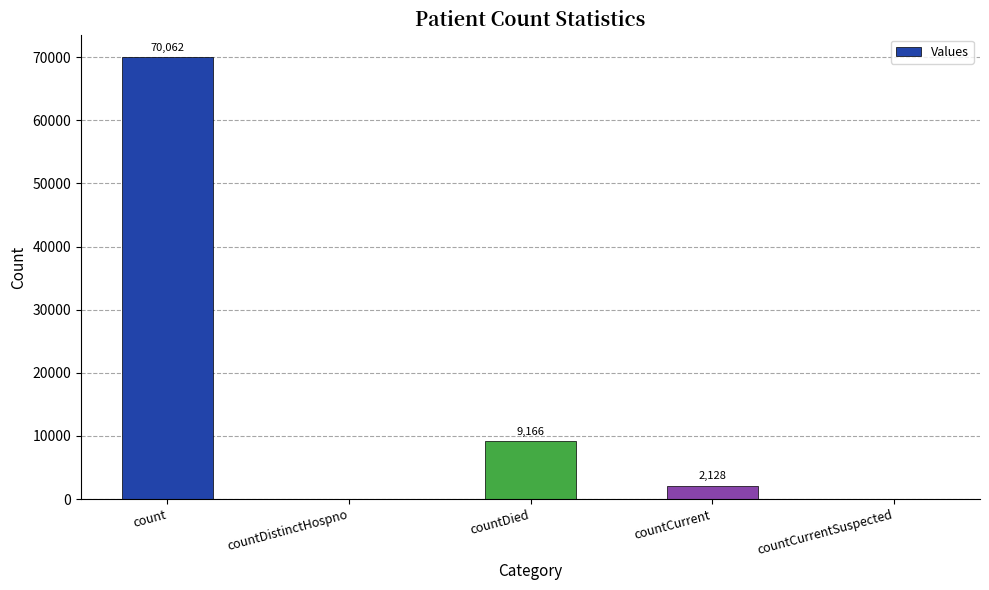

What is the change in value from count to countCurrent?

-67934